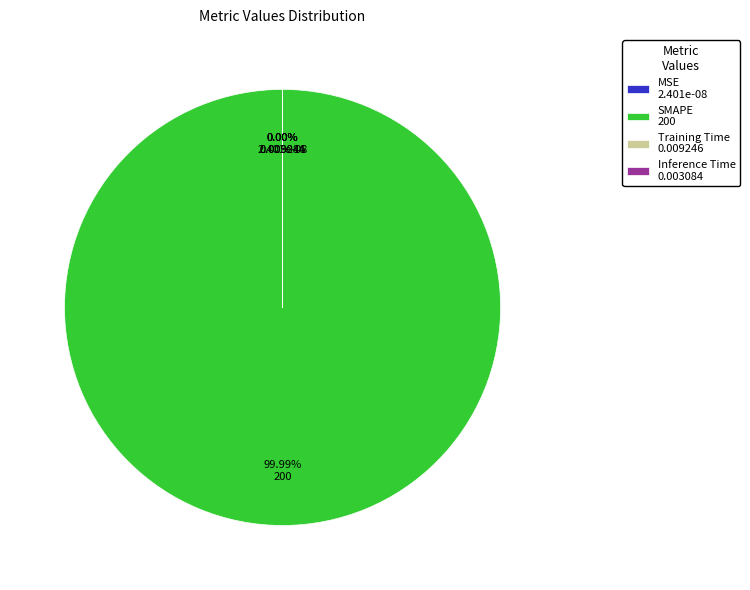

To the nearest percent, what is the difference between the largest and smallest slice percentages?

100%